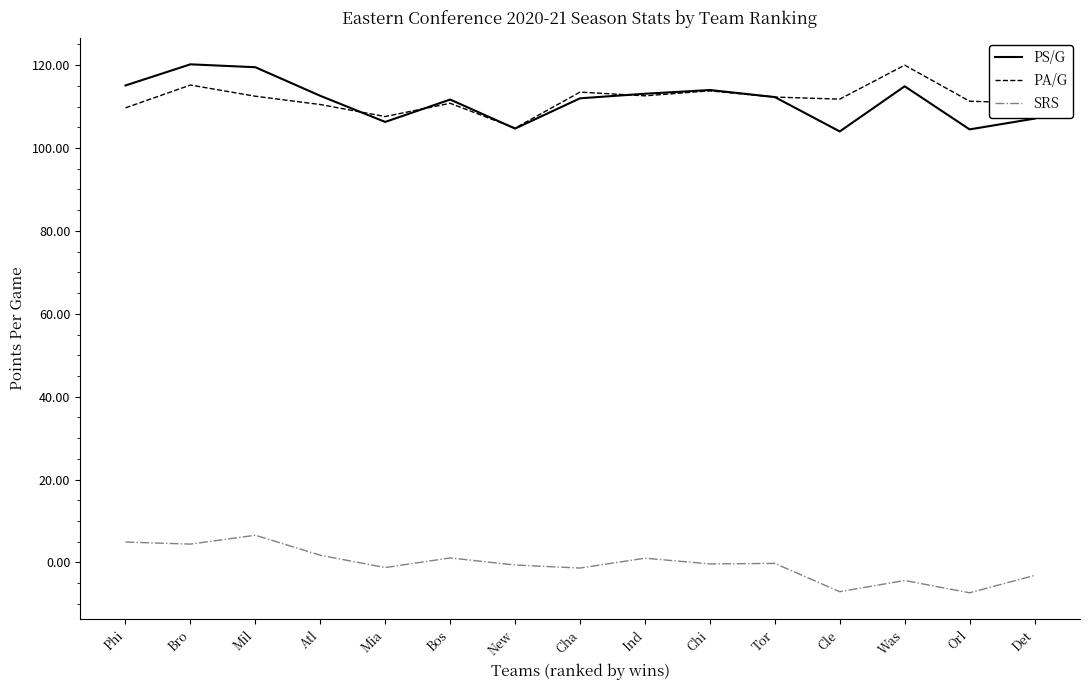

What is the total value across all series at Cle?

208.7